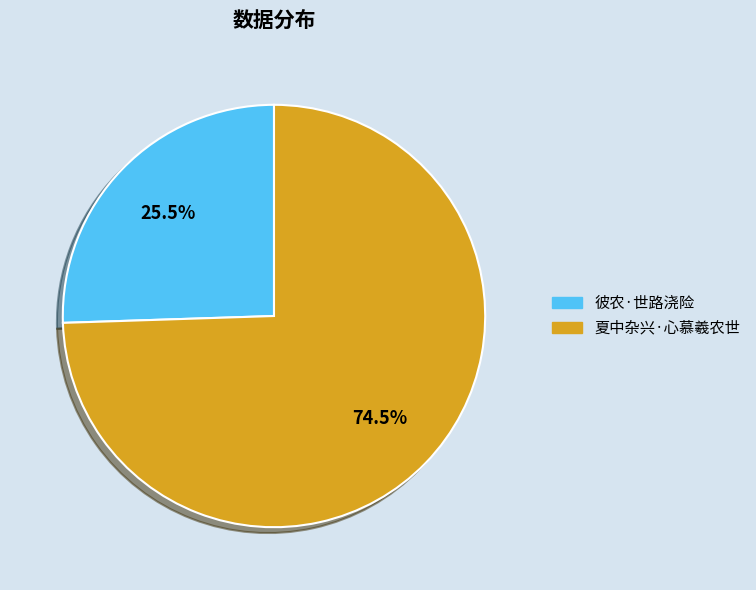

What is the smallest slice in the pie chart?

彼农·世路浇险